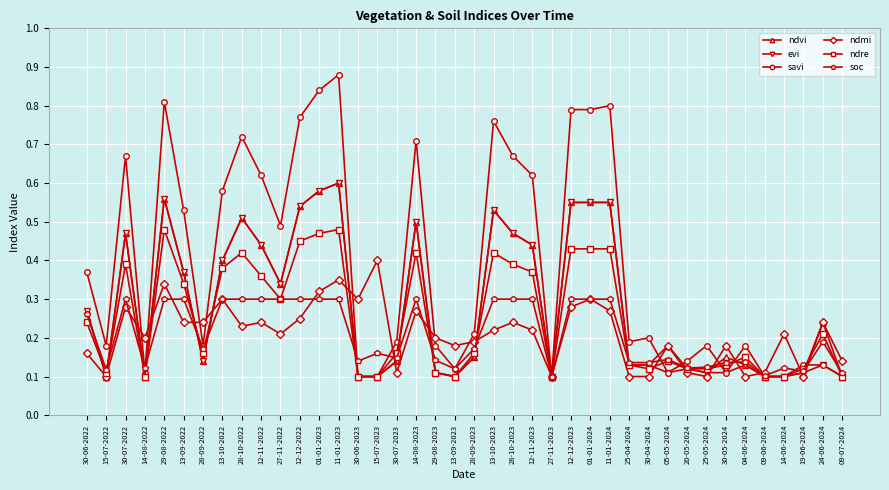

Is it true that ndmi equals 0.2 at 28-10-2023?

True